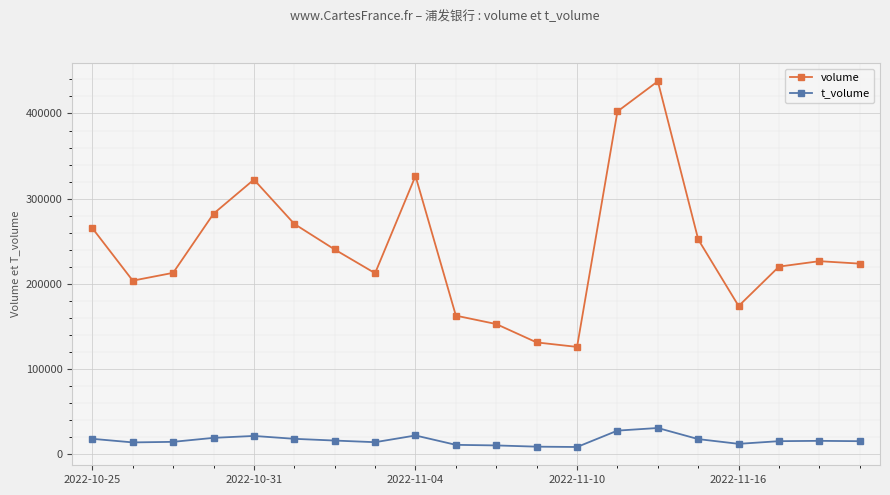

Which series has the largest total across all categories?

volume